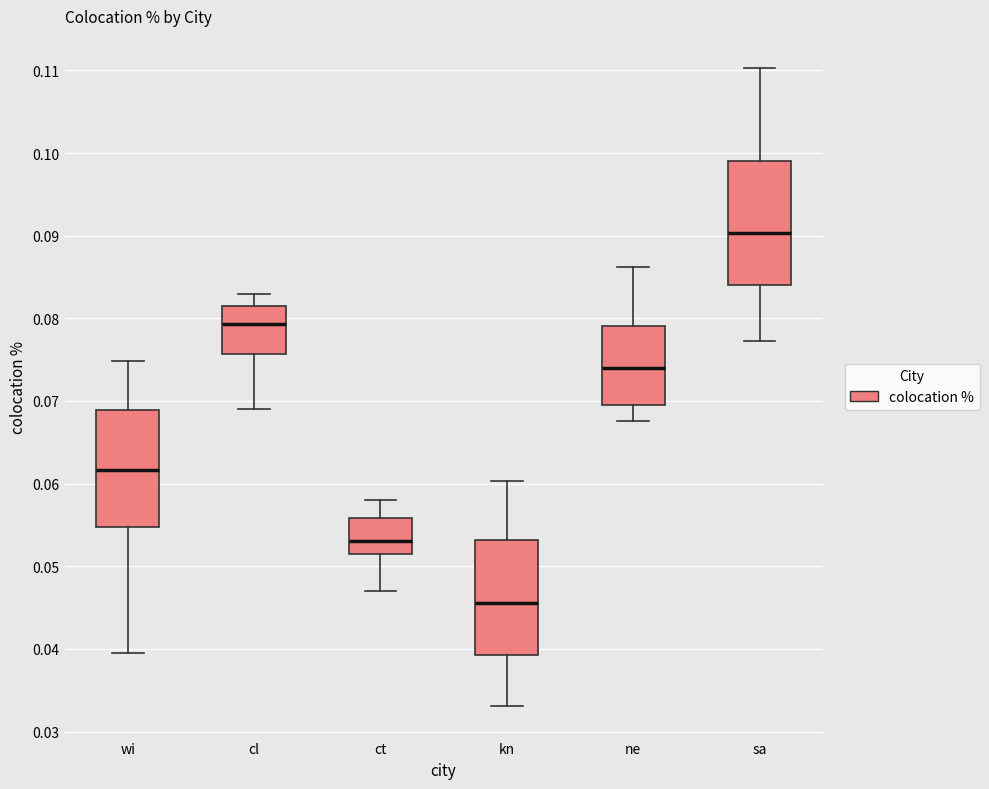

Reading left to right, transcribe this box plot: for each box, give where its median line is, the range the box spans, and where its two whiskers end, as read against the y-axis. The values are not printed on the chart, so give them approximately, as read against the axis.

wi: median 0.062, box 0.055 to 0.069, whiskers 0.040 to 0.075
cl: median 0.079, box 0.076 to 0.081, whiskers 0.069 to 0.083
ct: median 0.053, box 0.052 to 0.056, whiskers 0.047 to 0.058
kn: median 0.046, box 0.039 to 0.053, whiskers 0.033 to 0.060
ne: median 0.074, box 0.070 to 0.079, whiskers 0.068 to 0.086
sa: median 0.090, box 0.084 to 0.099, whiskers 0.077 to 0.110